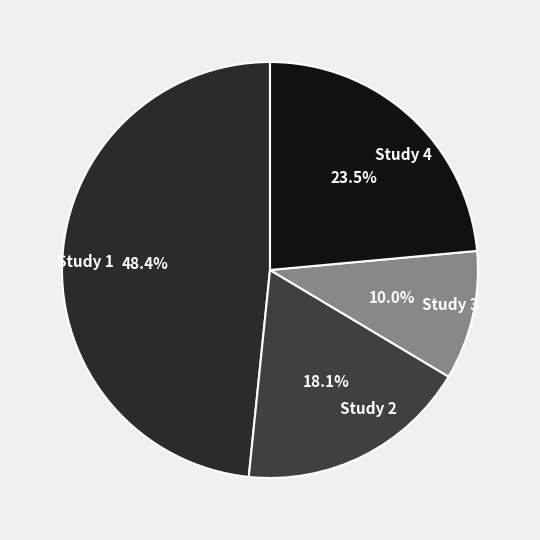

How many segments does this pie chart have?

4